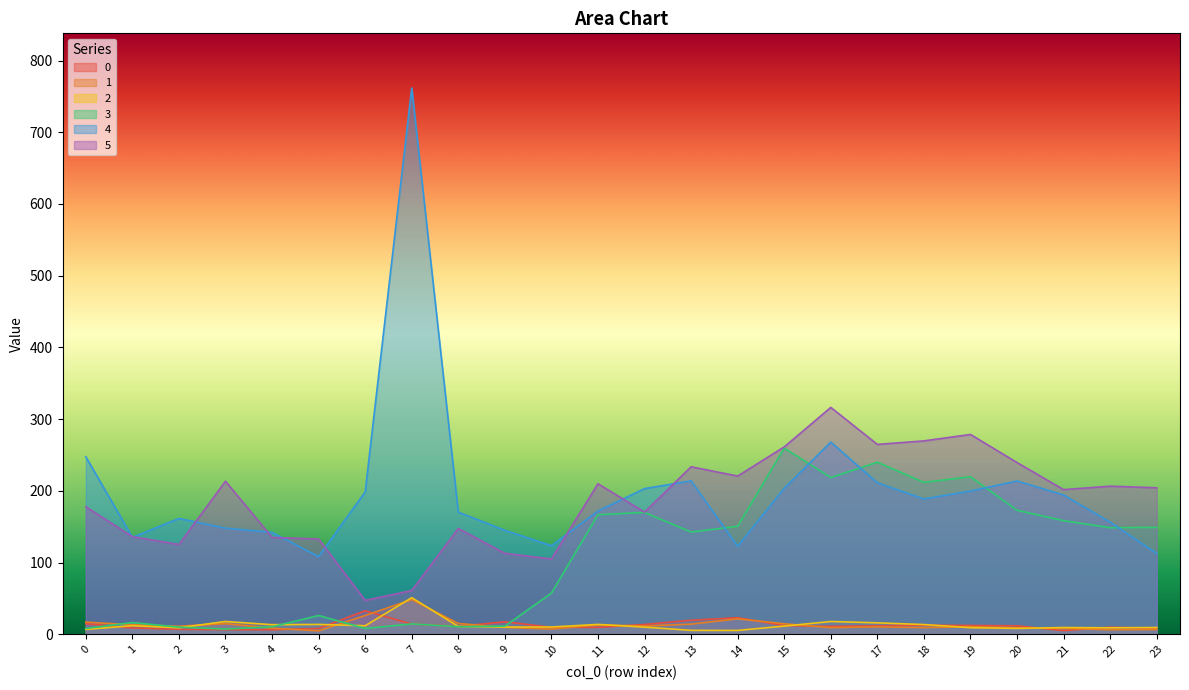

Rank the categories by 1 value from highest to lowest.

7, 6, 14, 0, 8, 3, 15, 13, 1, 11, 12, 2, 19, 17, 9, 16, 18, 20, 4, 21, 10, 23, 22, 5